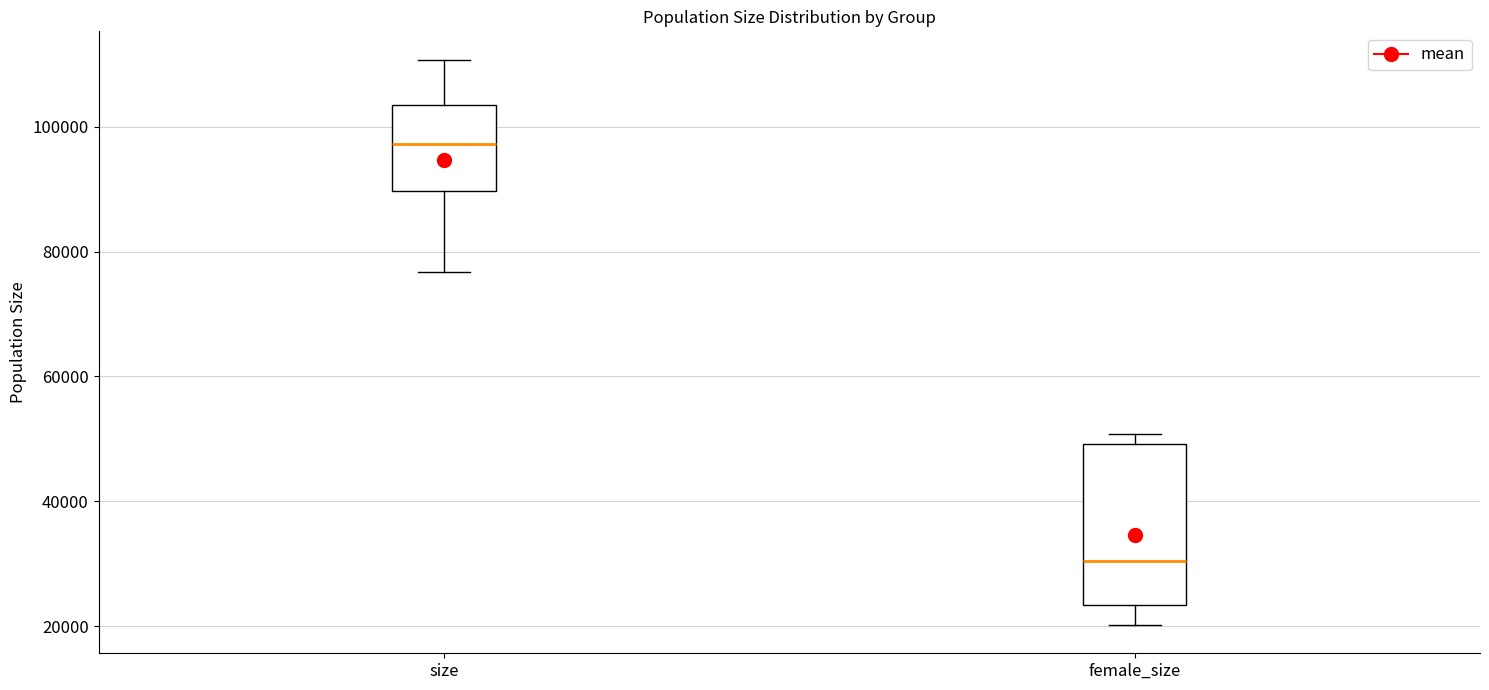

Where does the upper whisker of the box for size end on the y-axis? The values are not printed on the chart, so give them approximately, as read against the axis.

110000